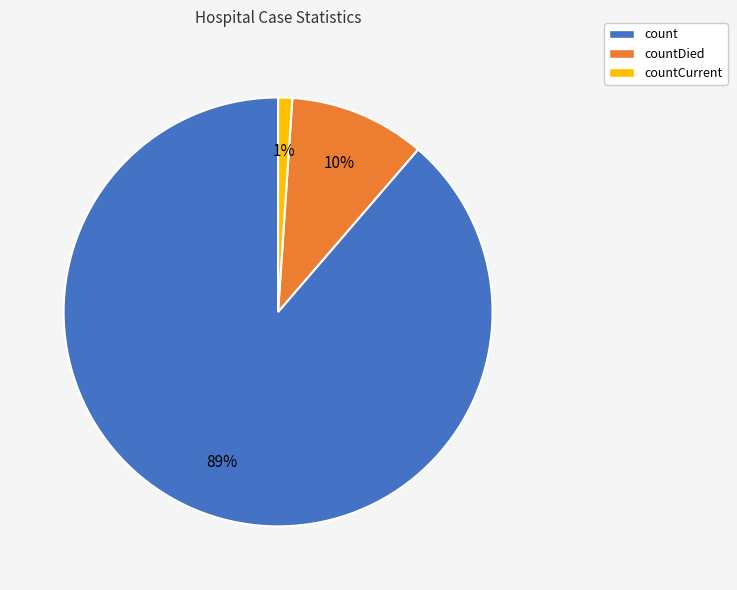

Between countCurrent and count, which is larger?

count